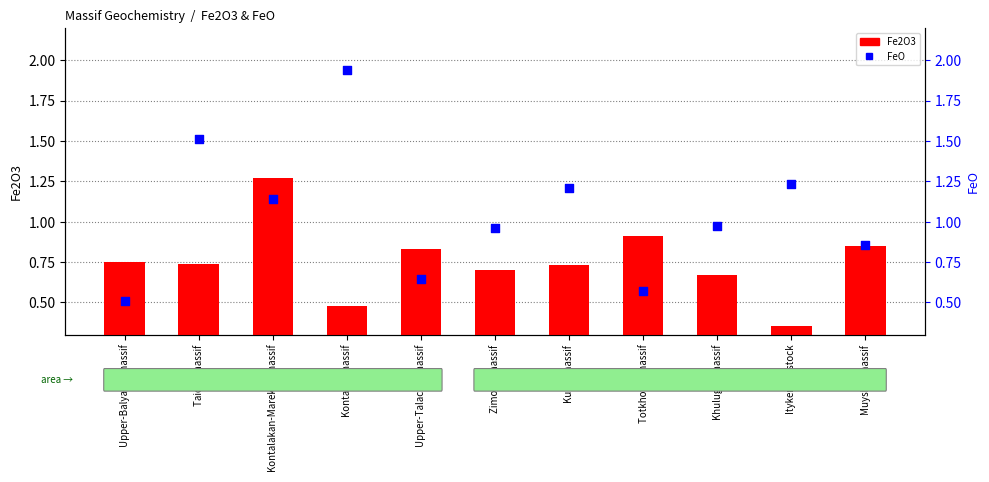

What is the total value across all series at Khuluglin massif?

1.6